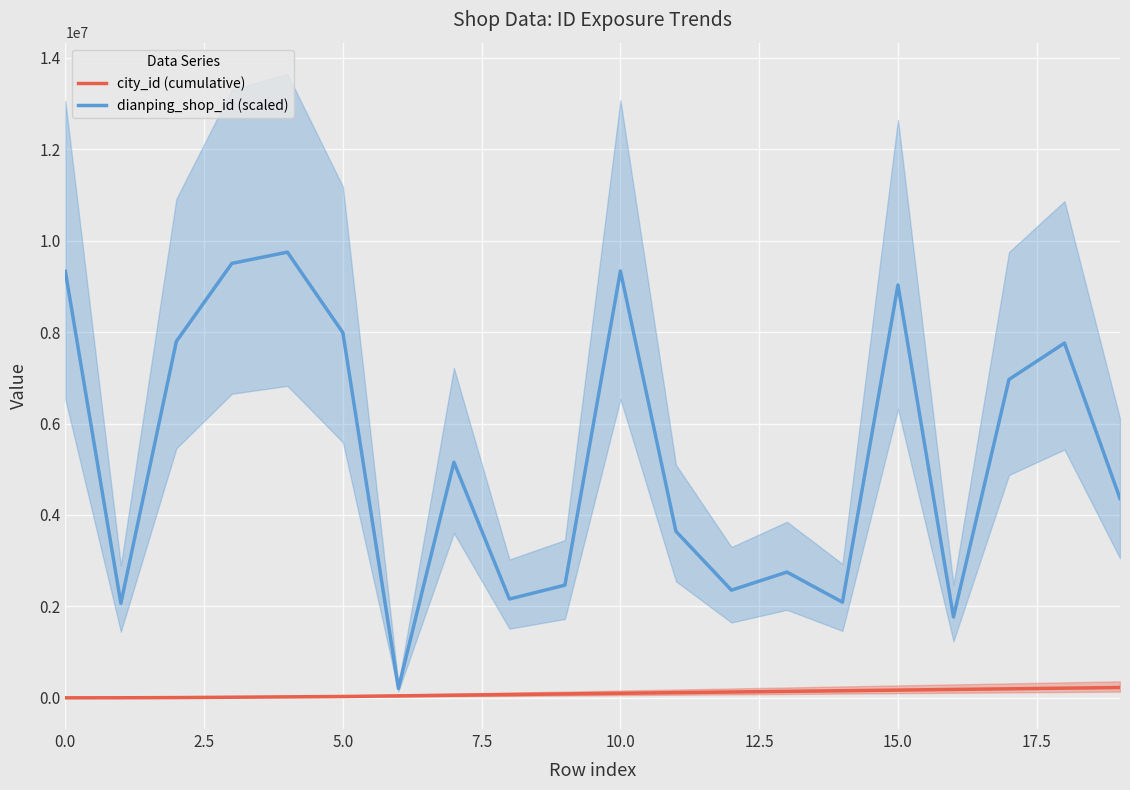

What is the lowest value of the city_id (cumulative) series?

1000.0